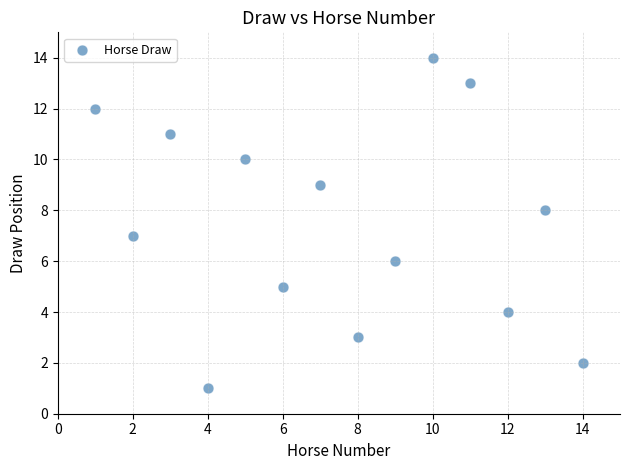

What is the range of X values (max minus min)?

13